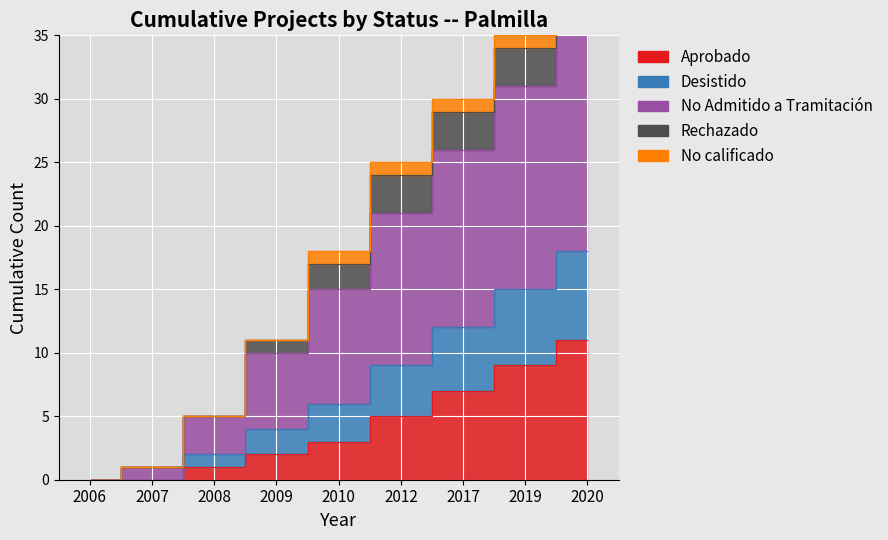

How many data points in Aprobado are above 3?

4